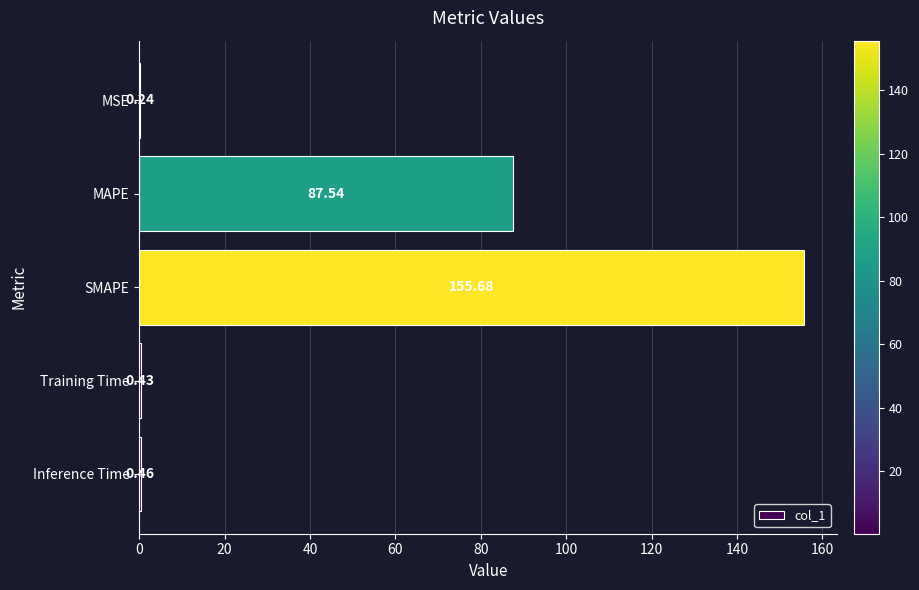

What is the sum of the values at Training Time and MAPE?

88.0